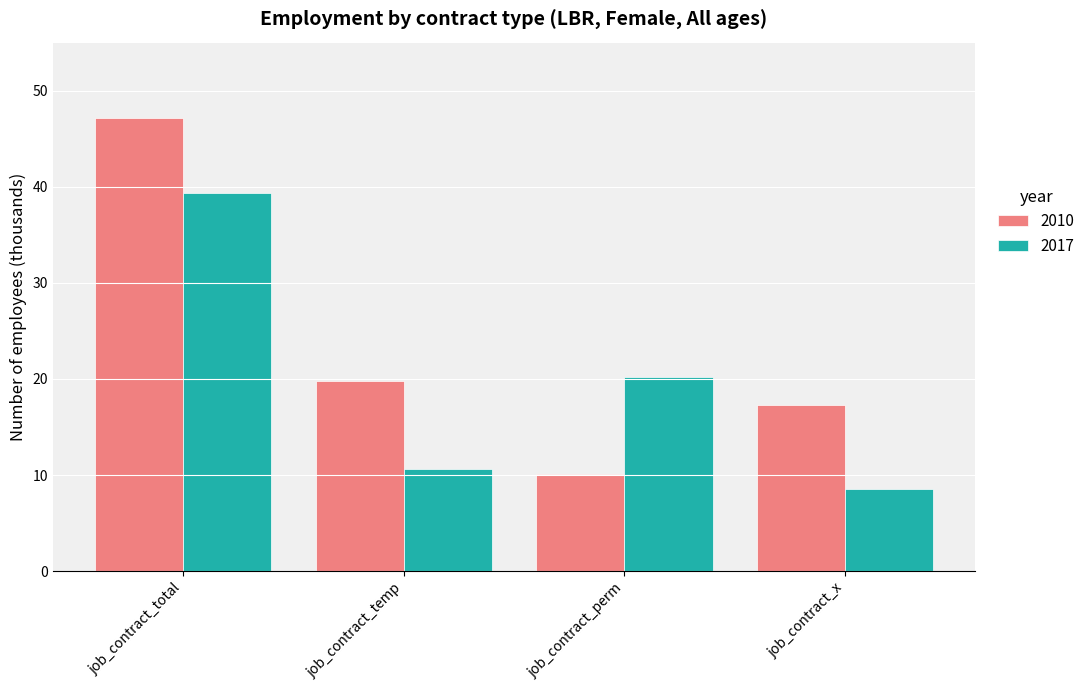

List the labels in order of 2017 value, smallest first.

job_contract_x, job_contract_temp, job_contract_perm, job_contract_total